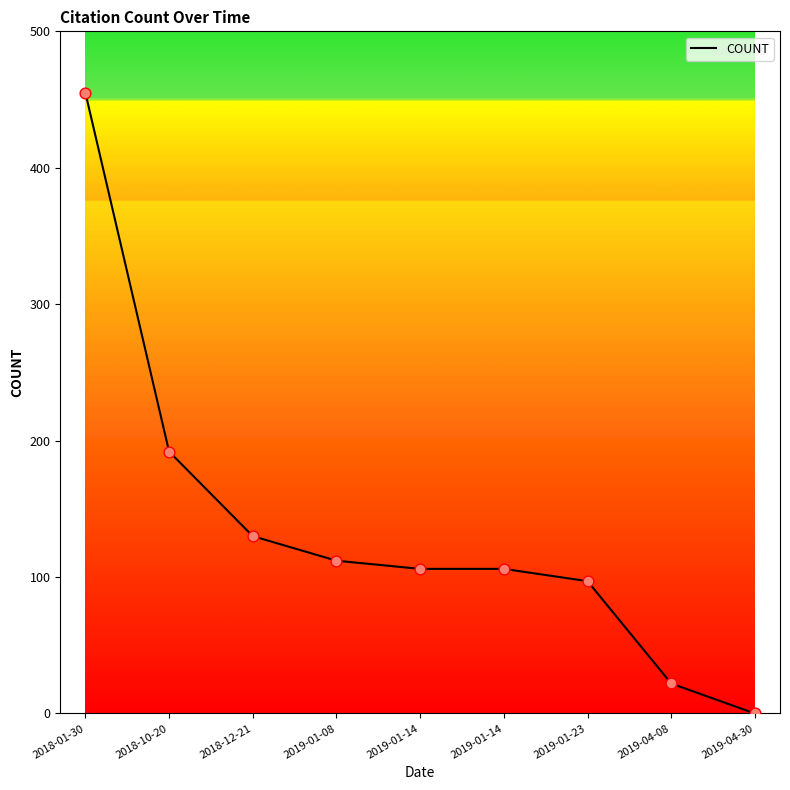

Between 2018-10-20 and 2019-04-08, which is larger?

2018-10-20